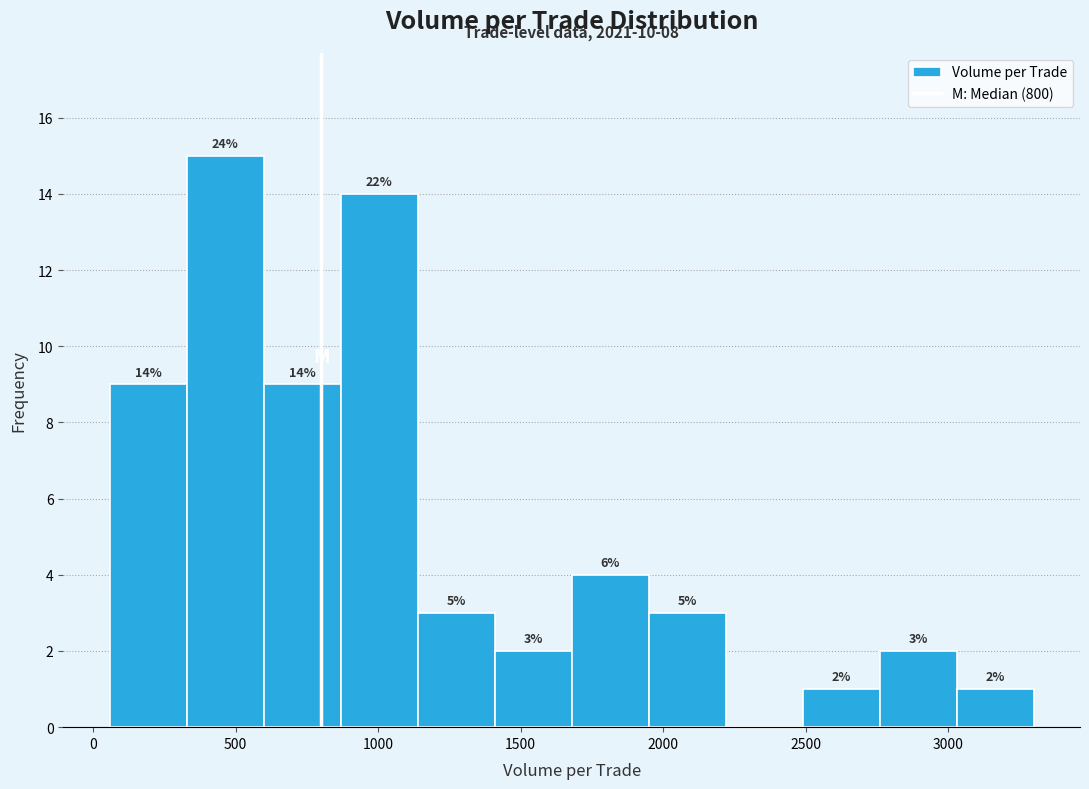

Which range on the x-axis has the tallest bar?

350 to 600